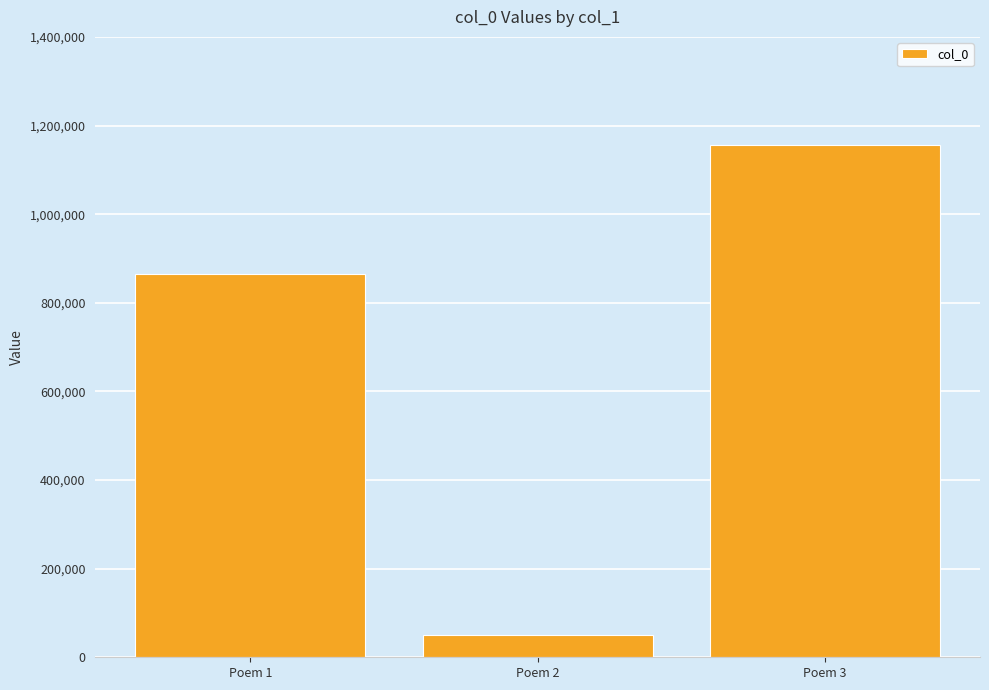

Rank the categories by value from highest to lowest.

Poem 3, Poem 1, Poem 2